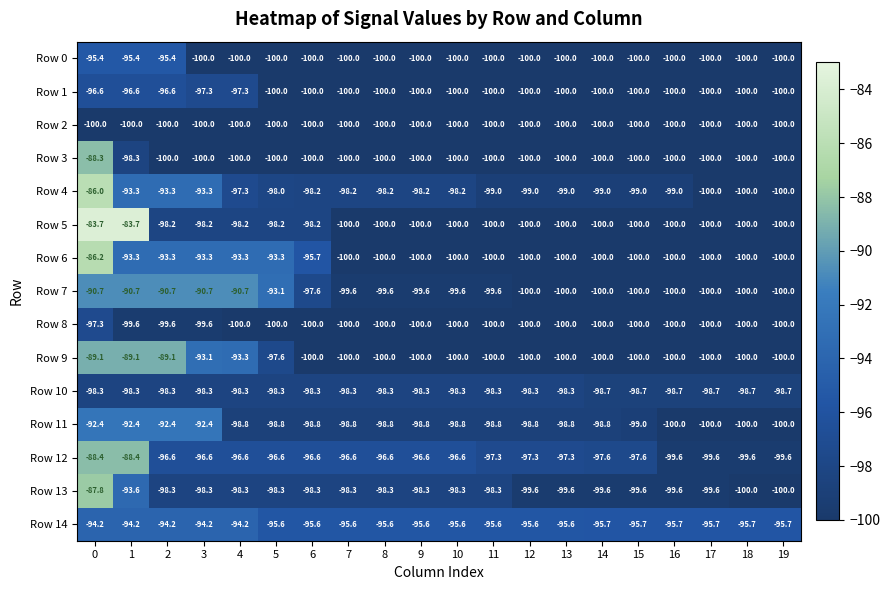

How many Row 8 values are between -100 and -99?

19